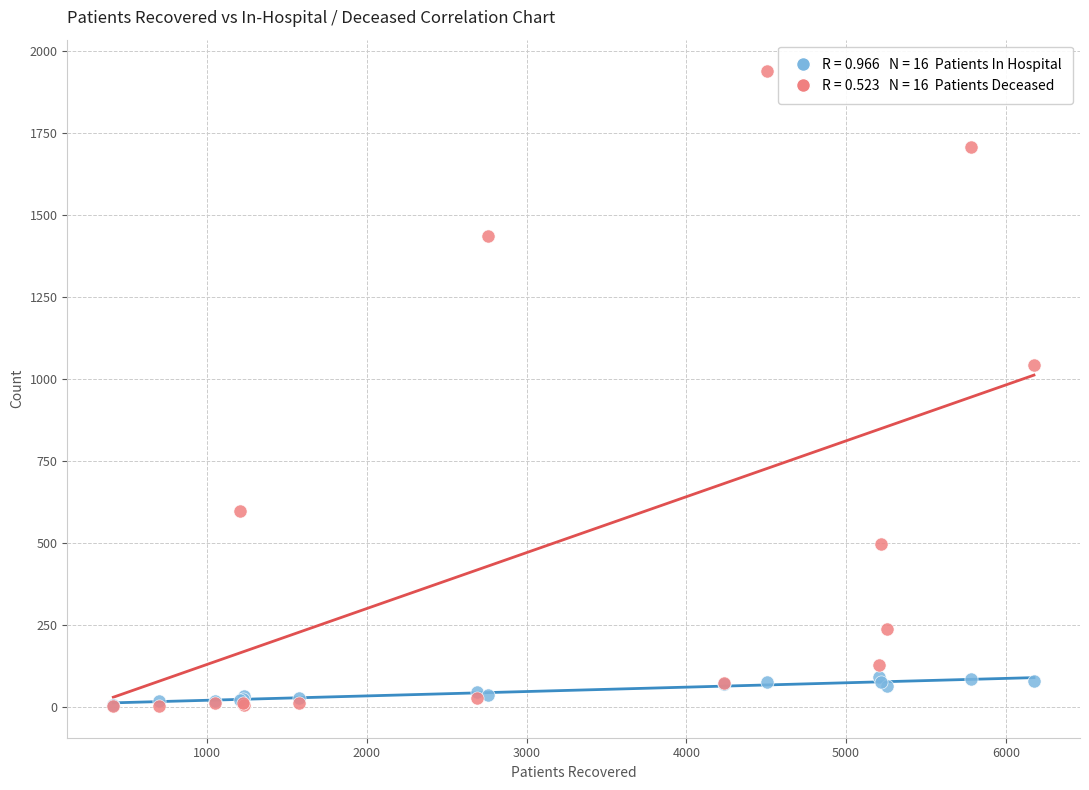

Across all series, what Y value is closest to 969?

1043